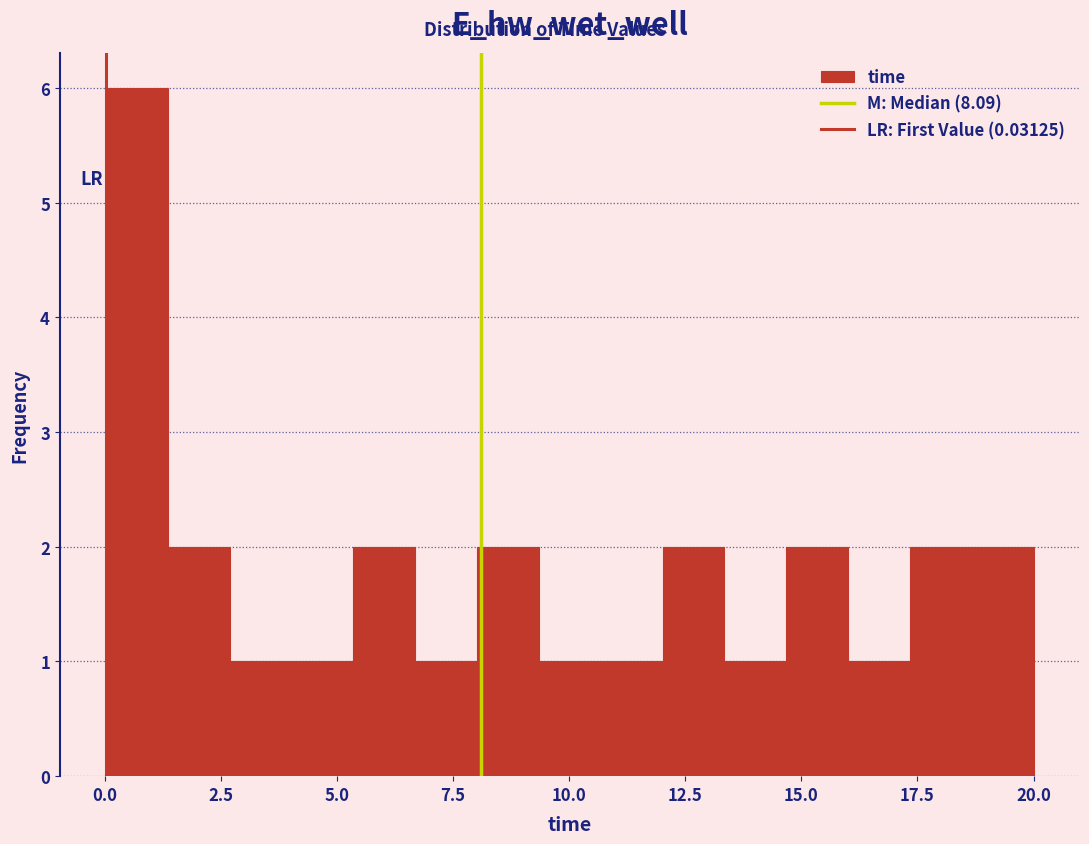

Around what value on the x-axis is the tallest bar? Give the approximate position of its centre, as read against the axis.

0.5